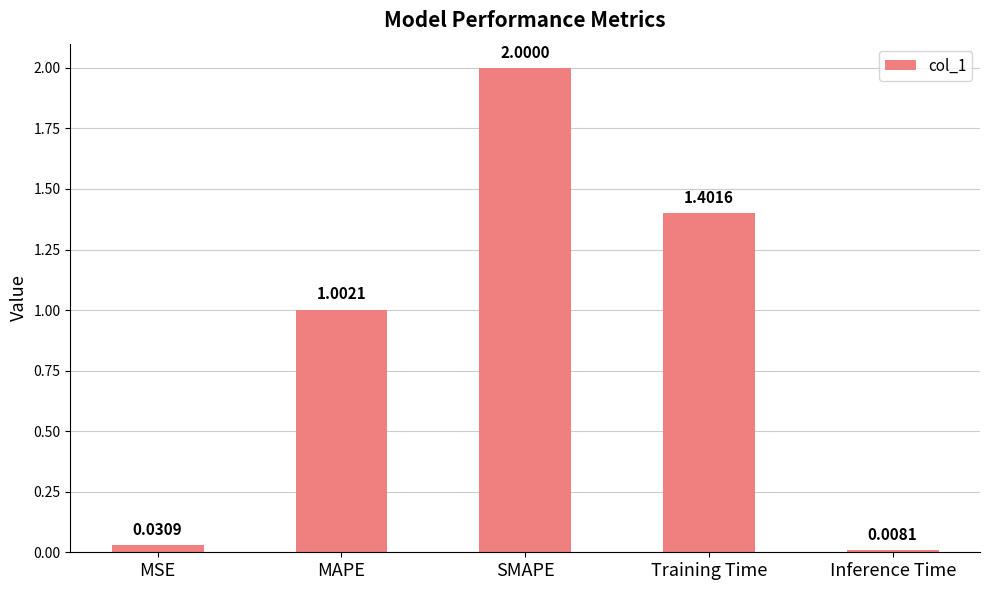

List the labels in order of value, smallest first.

Inference Time, MSE, MAPE, Training Time, SMAPE